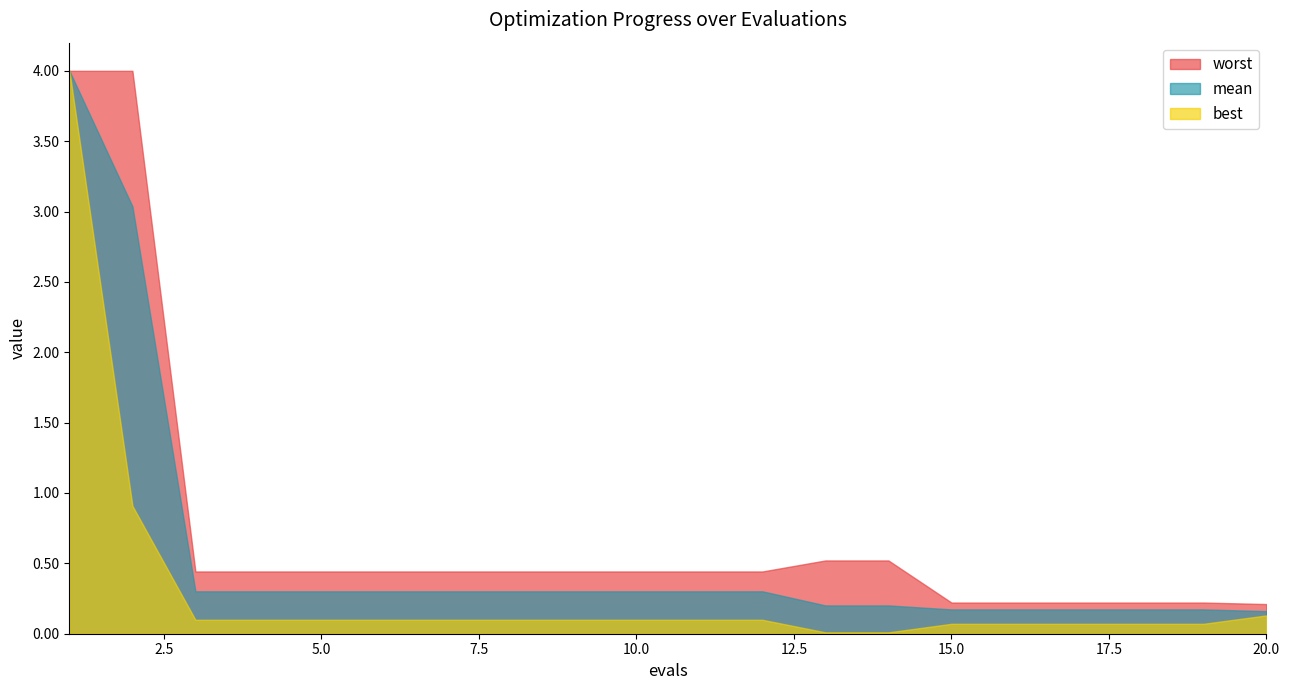

True or false: mean and best intersect in this chart.

False